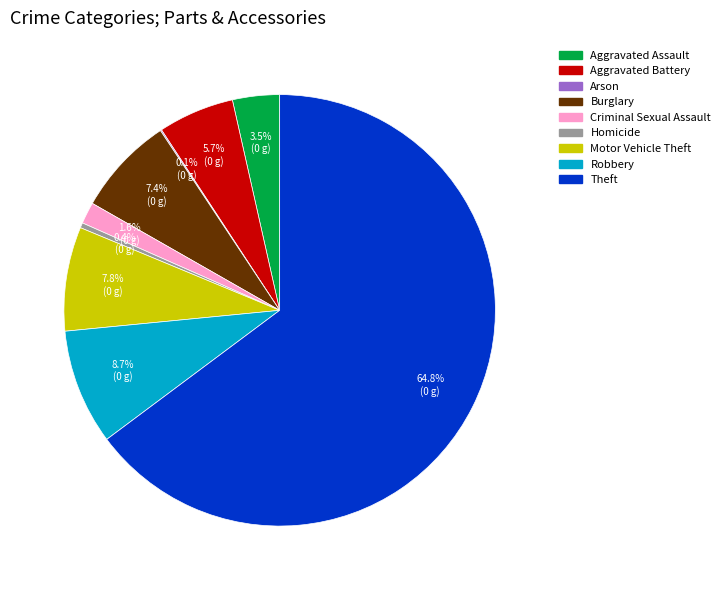

Which has a higher value, Criminal Sexual Assault or Aggravated Assault?

Aggravated Assault